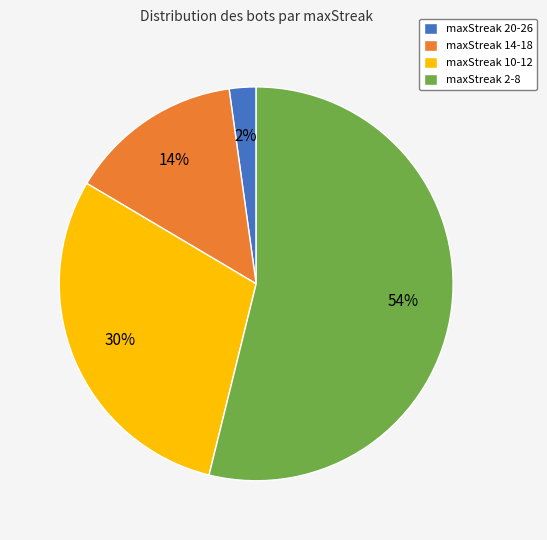

What is the largest slice in the pie chart?

maxStreak 2-8